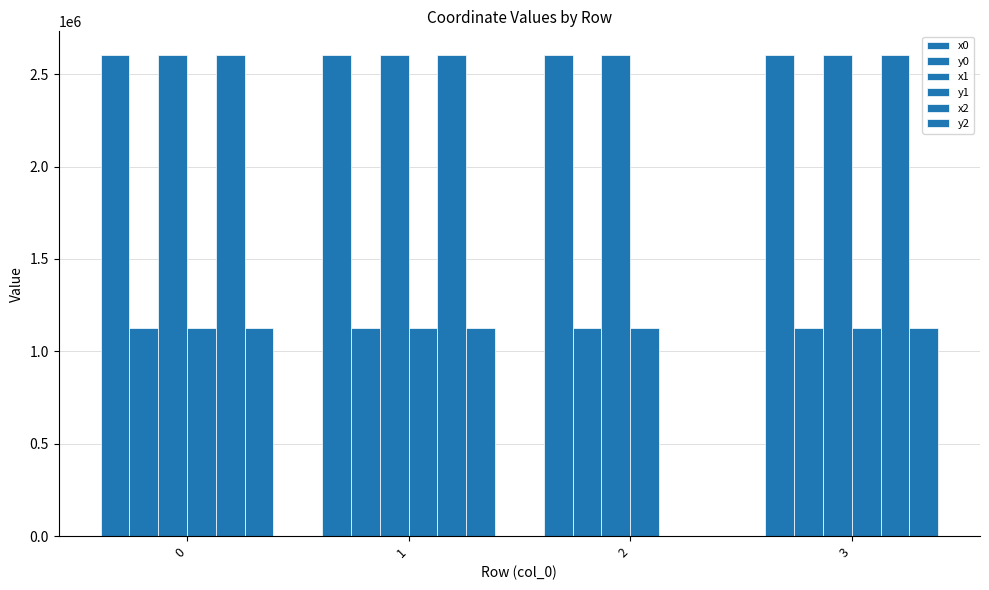

Is it true that y1 equals 1128426.2 at 3?

True